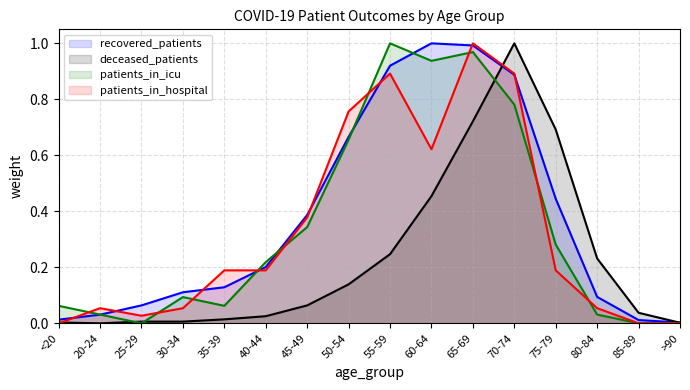

What is the difference between the highest and lowest values at 30-34?

0.1